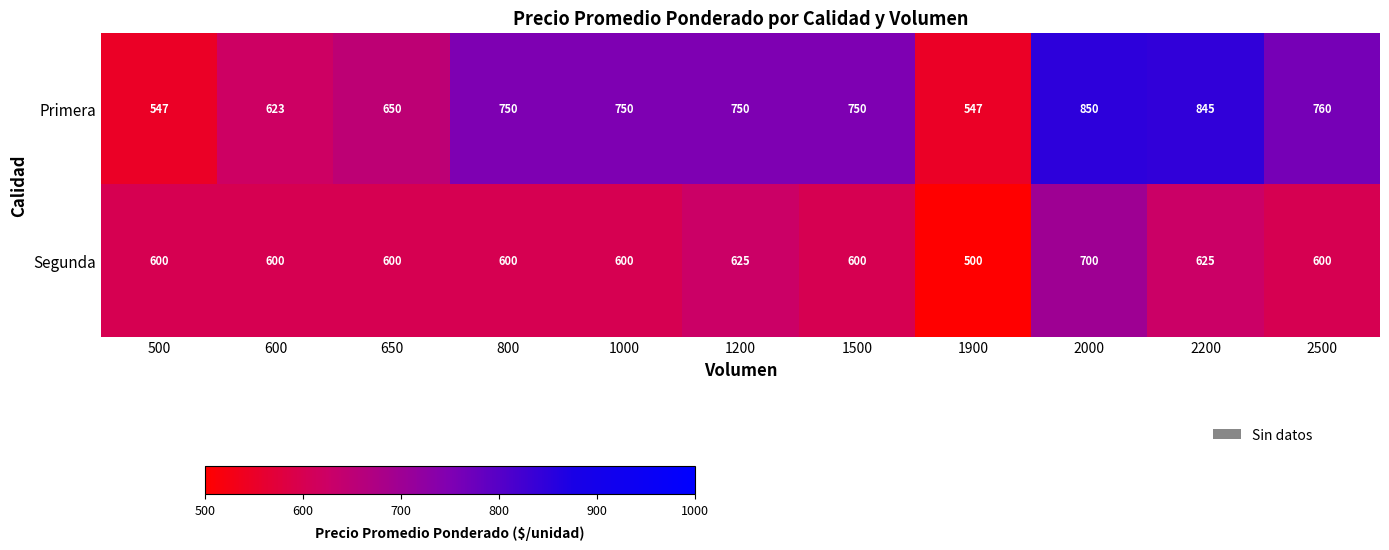

Reading left to right, extract all data points from this chart.

Primera: 547	623	650	750	750	750	750	547	850	845	760
Segunda: 600	600	600	600	600	625	600	500	700	625	600